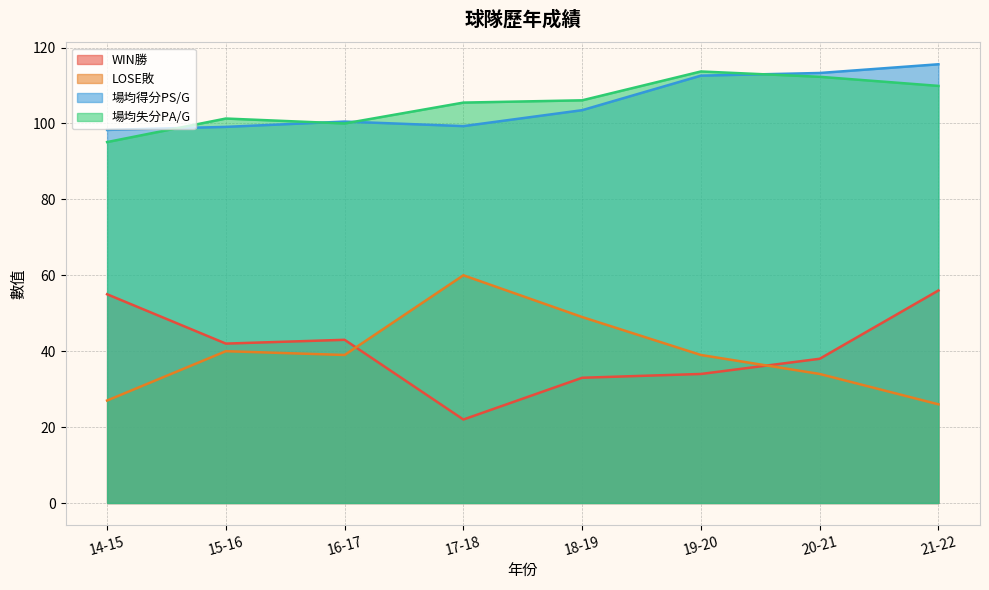

What is the difference between the maximum and second lowest values in the LOSE敗 series?

33.0